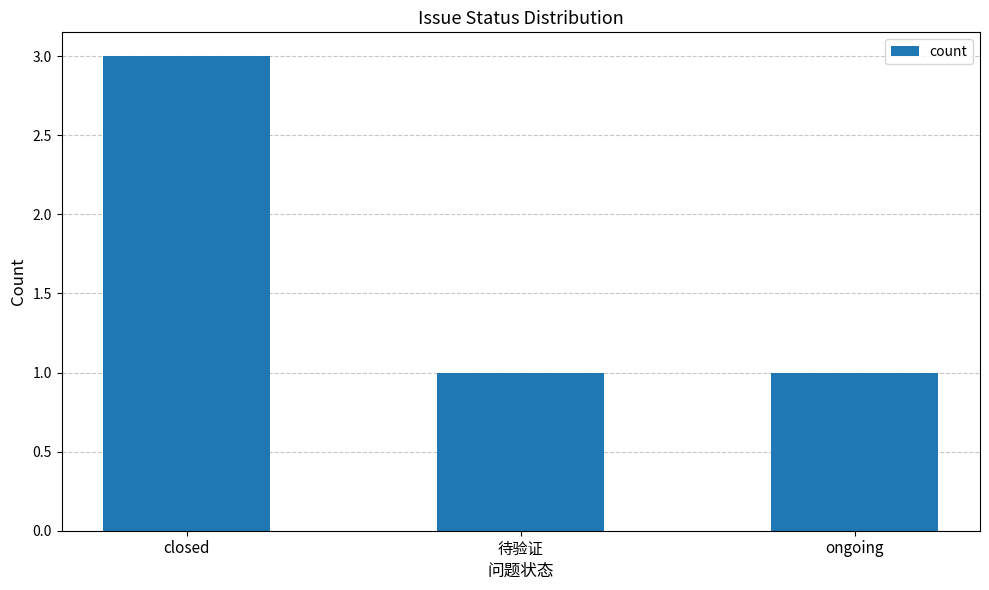

What is the average value?

2